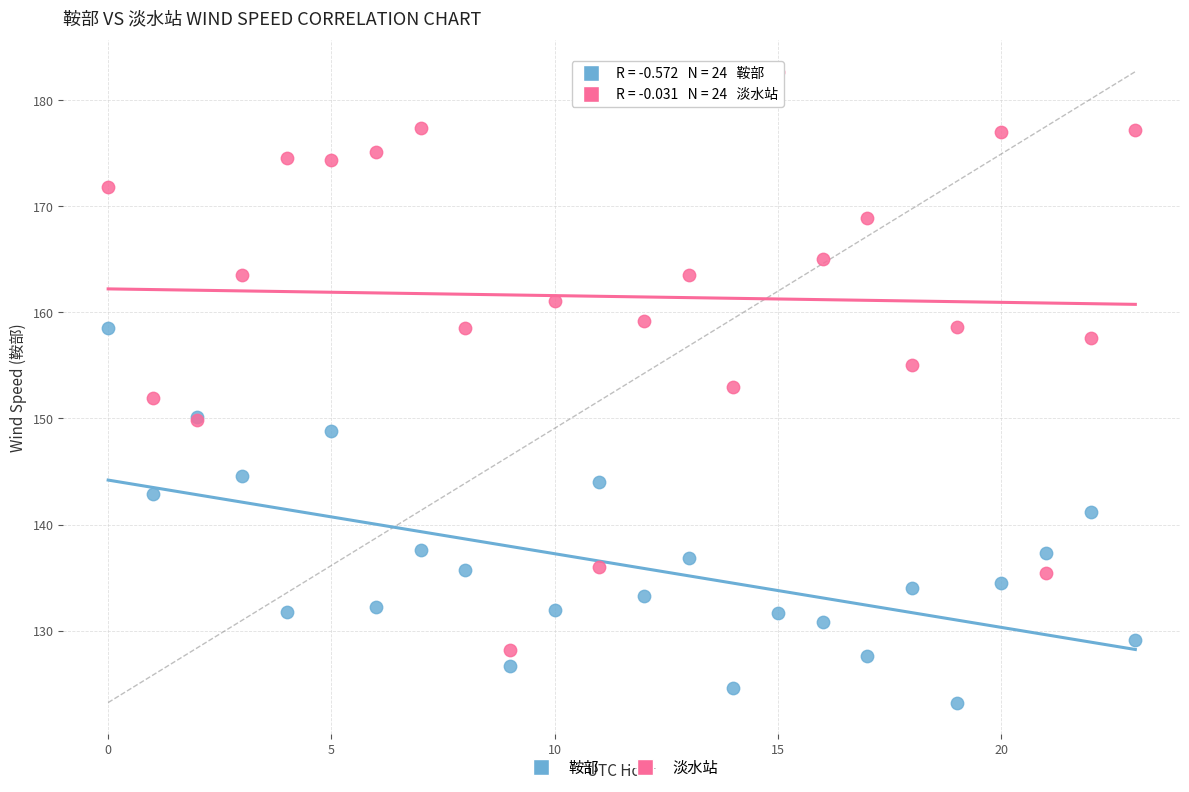

In the 鞍部 series, what Y value is closest to 140?

141.2